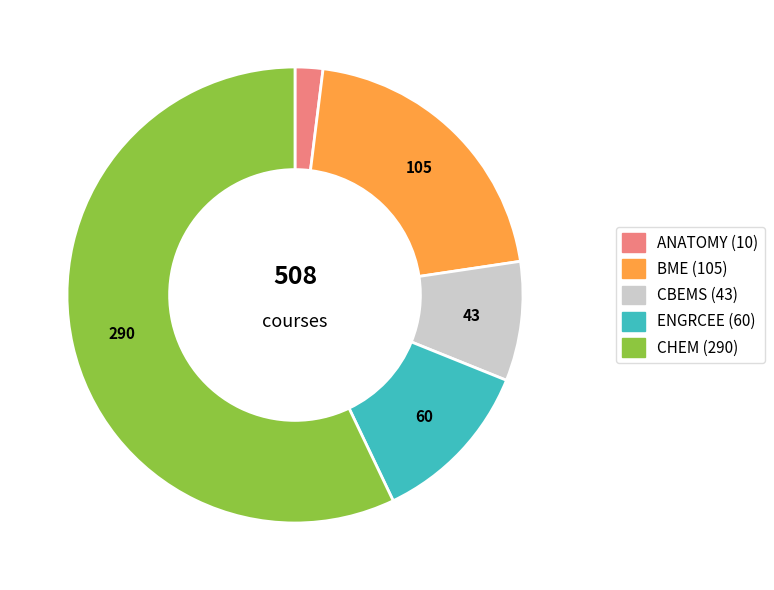

Combined, do CBEMS and BME account for over 50%?

No